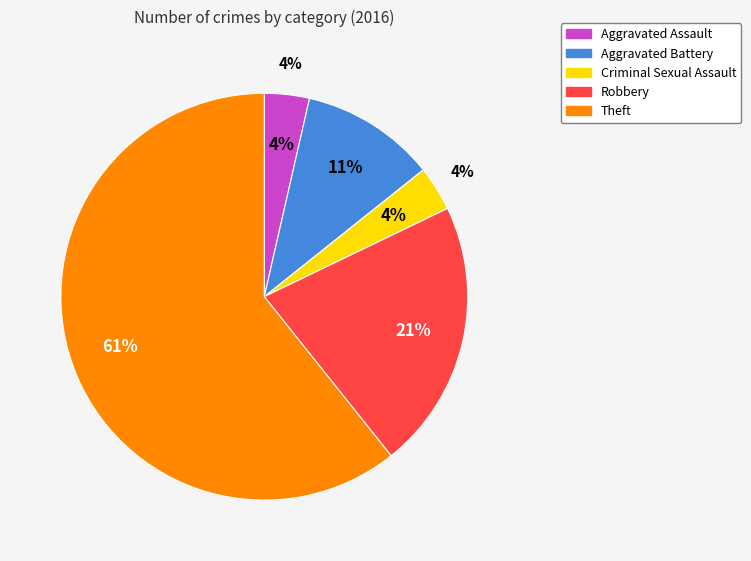

Which has a higher value, Aggravated Battery or Theft?

Theft